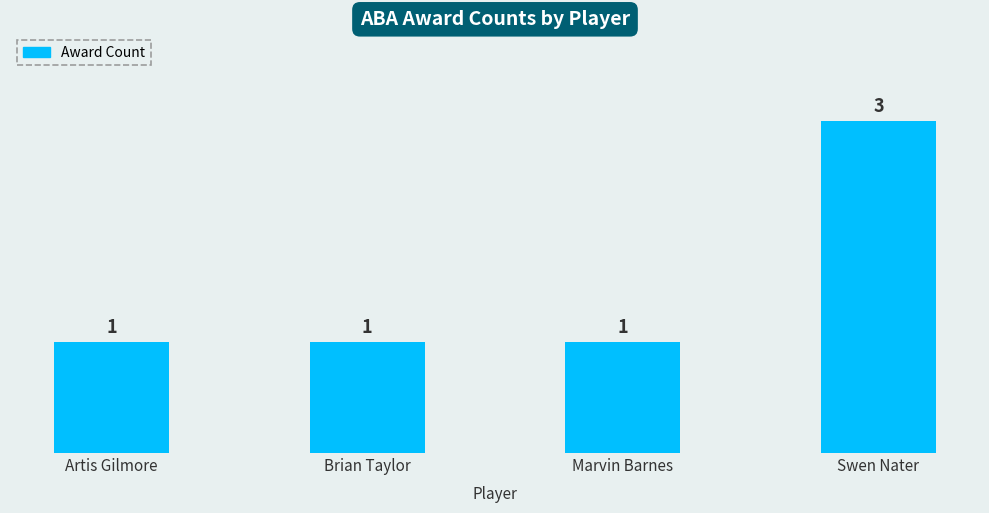

Count the values in the range 1 to 3.

4